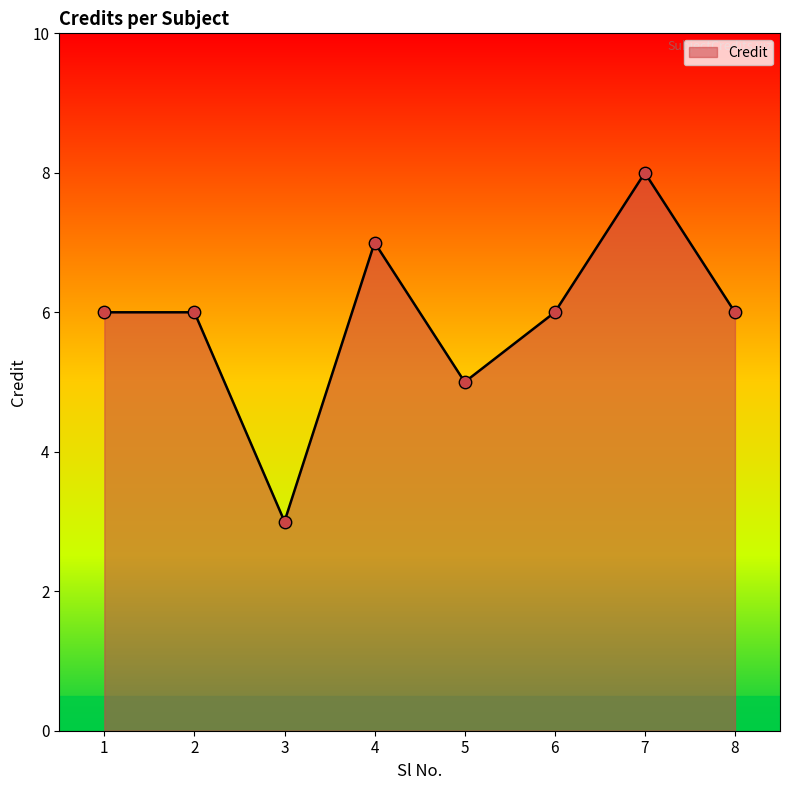

Between 4 and 5, which is larger?

4